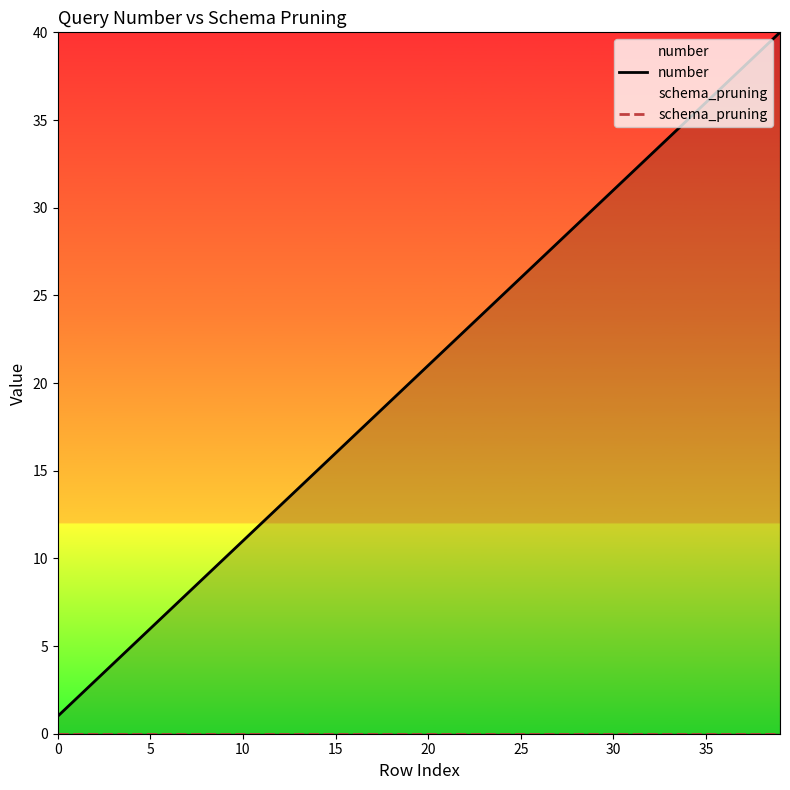

True or false: number has more than 1 points higher than both neighbors.

False